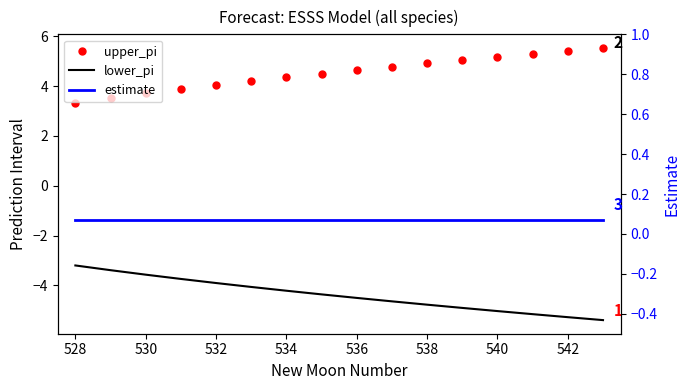

True or false: lower_pi has more than 1 interior local peaks.

False